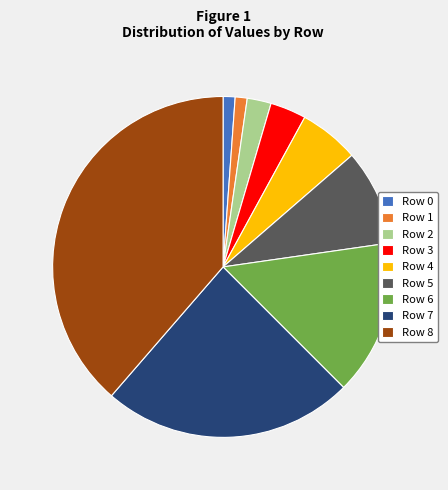

Is there any slice that represents more than half of the pie?

No